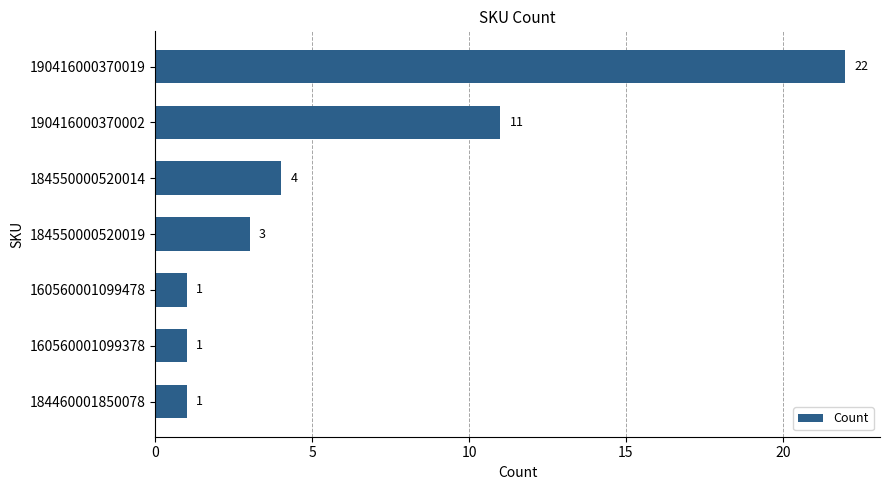

True or false: the data shows 1 at 160560001099478.

True